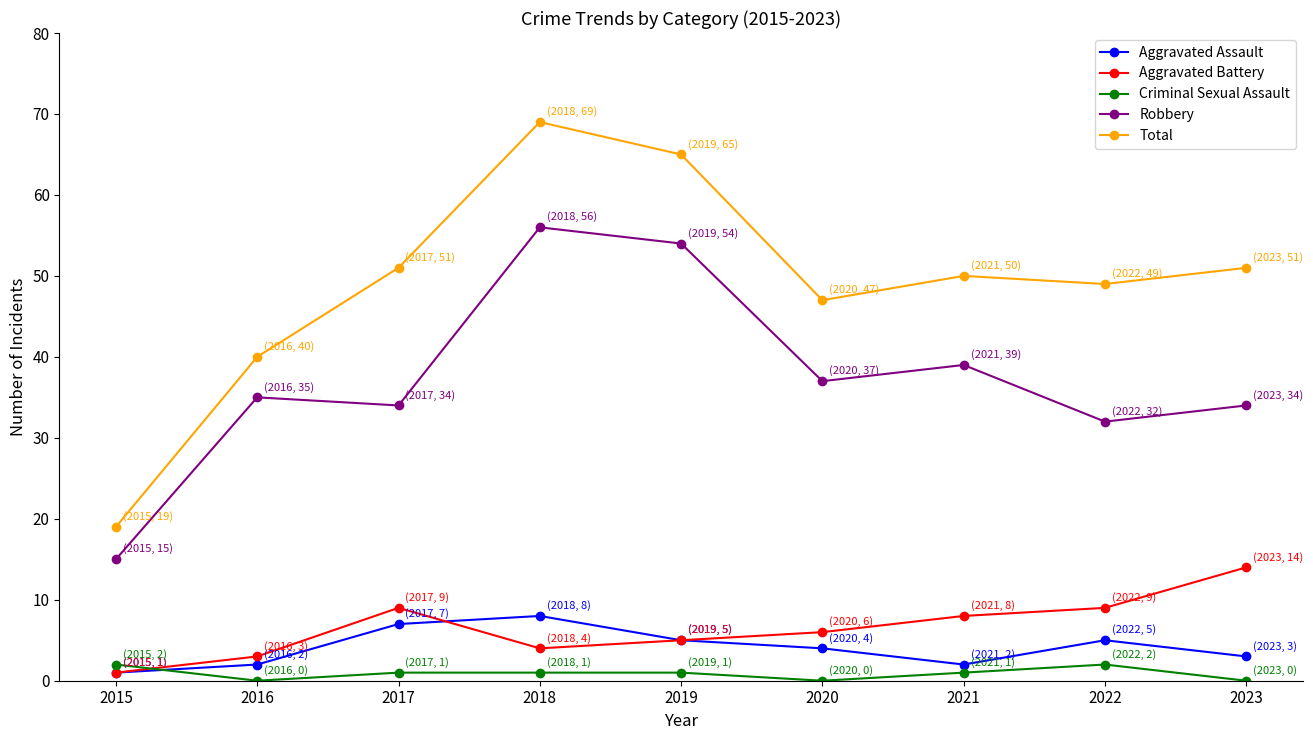

Which series has the largest range (max minus min)?

Total